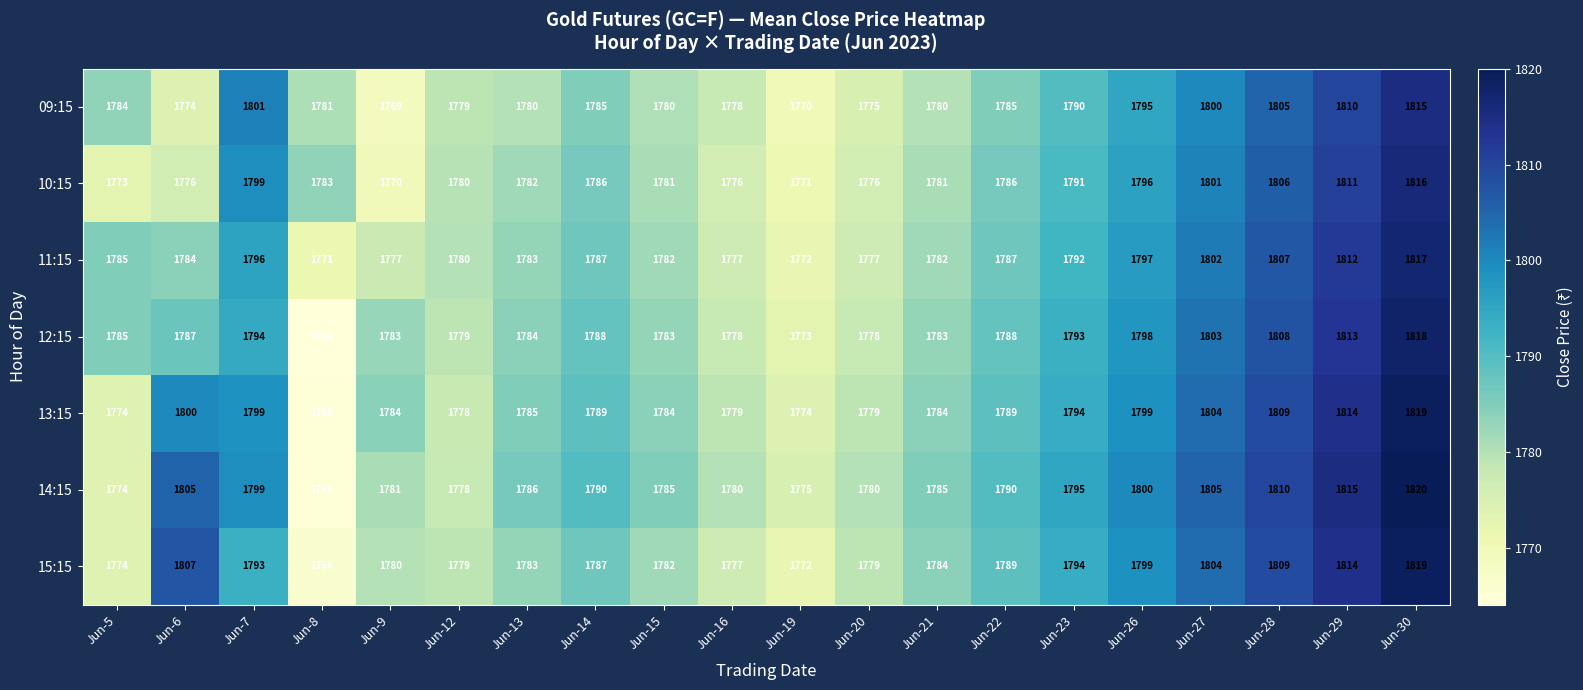

What is the spread (max minus min) of values at Jun-26?

5